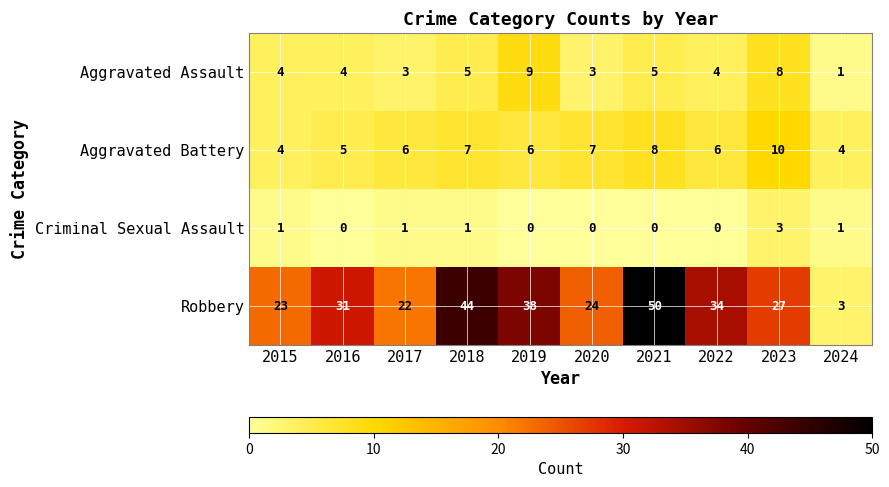

Rank the series by their maximum value, from highest to lowest.

Robbery, Aggravated Battery, Aggravated Assault, Criminal Sexual Assault